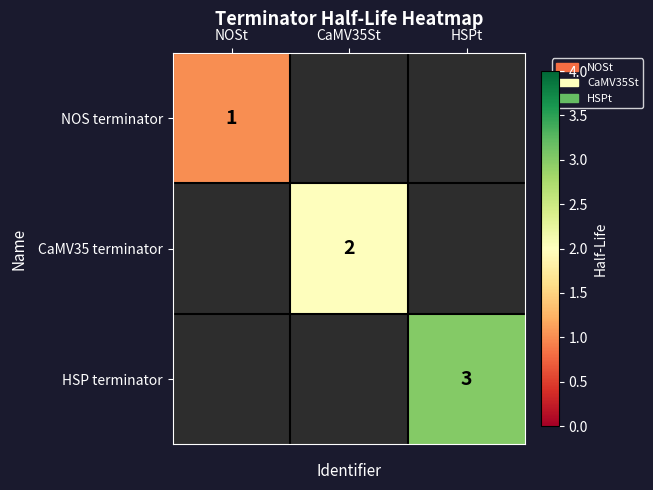

The NOS terminator series shows 1 at NOSt. True or false?

True